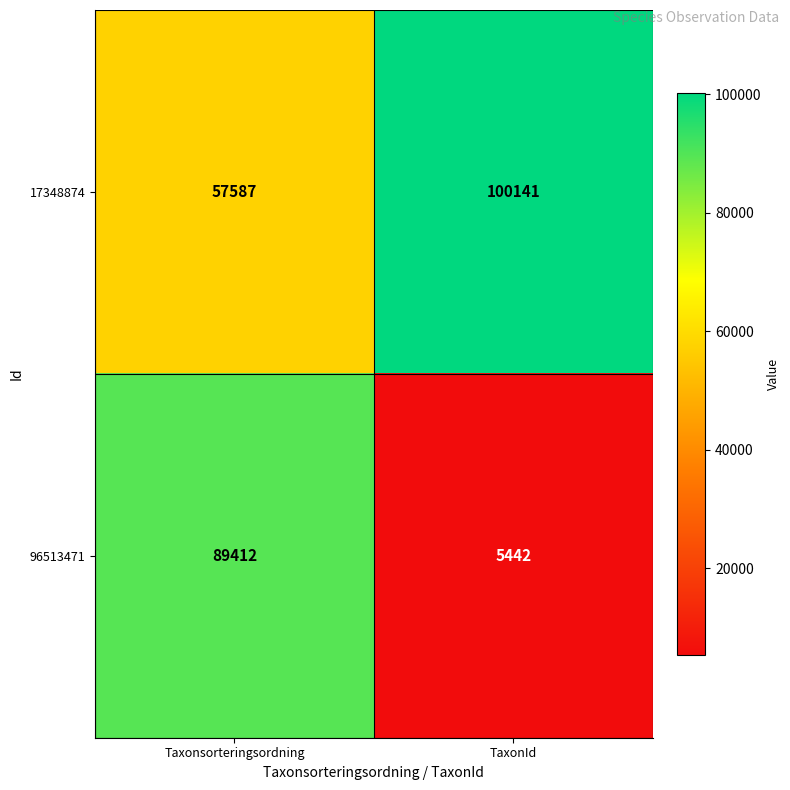

What is the total value across all series at TaxonId?

105583